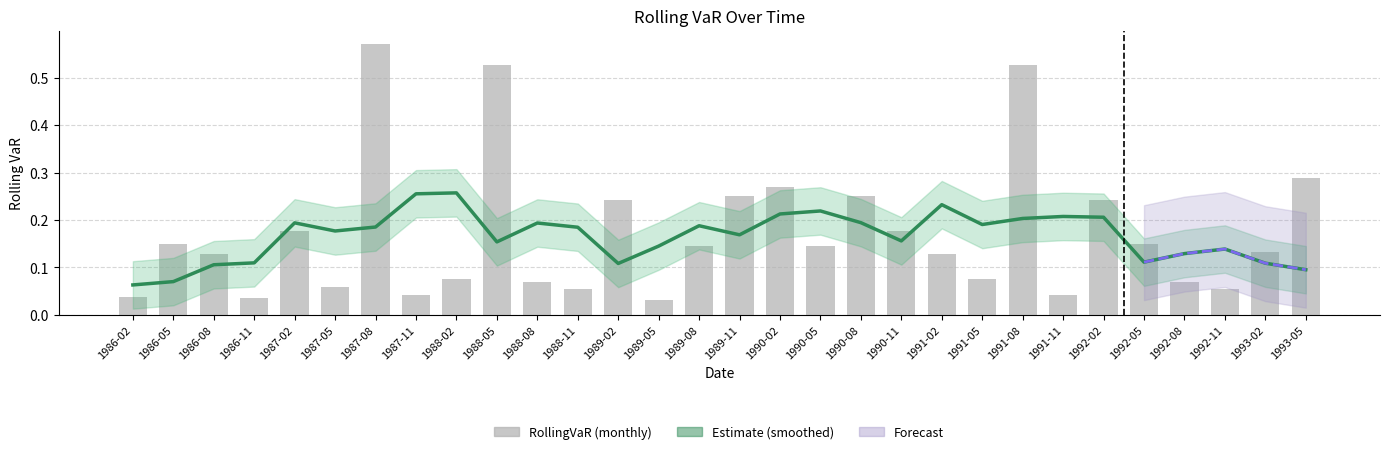

Reading right to left, list all the values displayed in this chart.

0.3	0.1	0.1	0.1	0.1	0.2	0.0	0.5	0.1	0.1	0.2	0.3	0.1	0.3	0.3	0.1	0.0	0.2	0.1	0.1	0.5	0.1	0.0	0.6	0.1	0.2	0.0	0.1	0.1	0.0